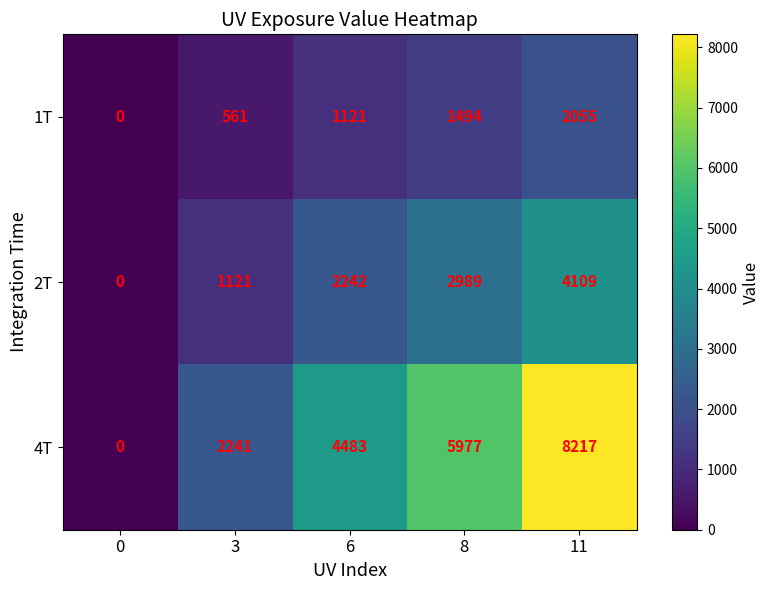

What is the difference between the maximum and second lowest values in the 4T series?

5976